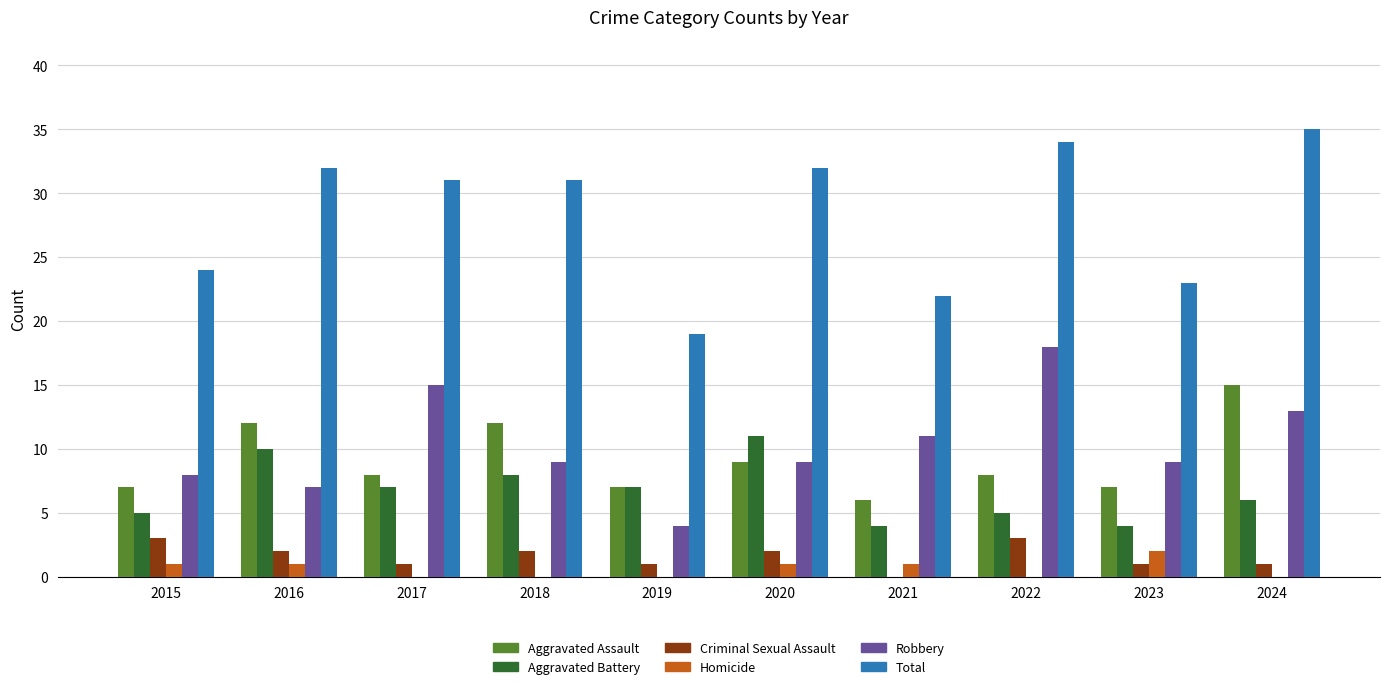

Is it true that Total equals 22 at 2021?

True